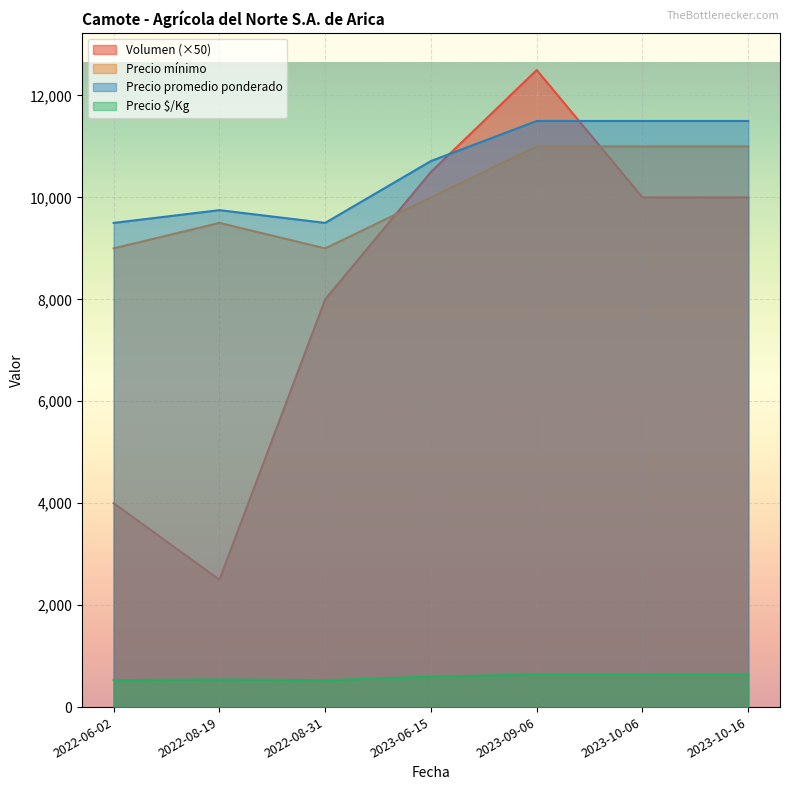

What is the approximate value of Volumen at 2022-08-31, to the nearest 100?

8000